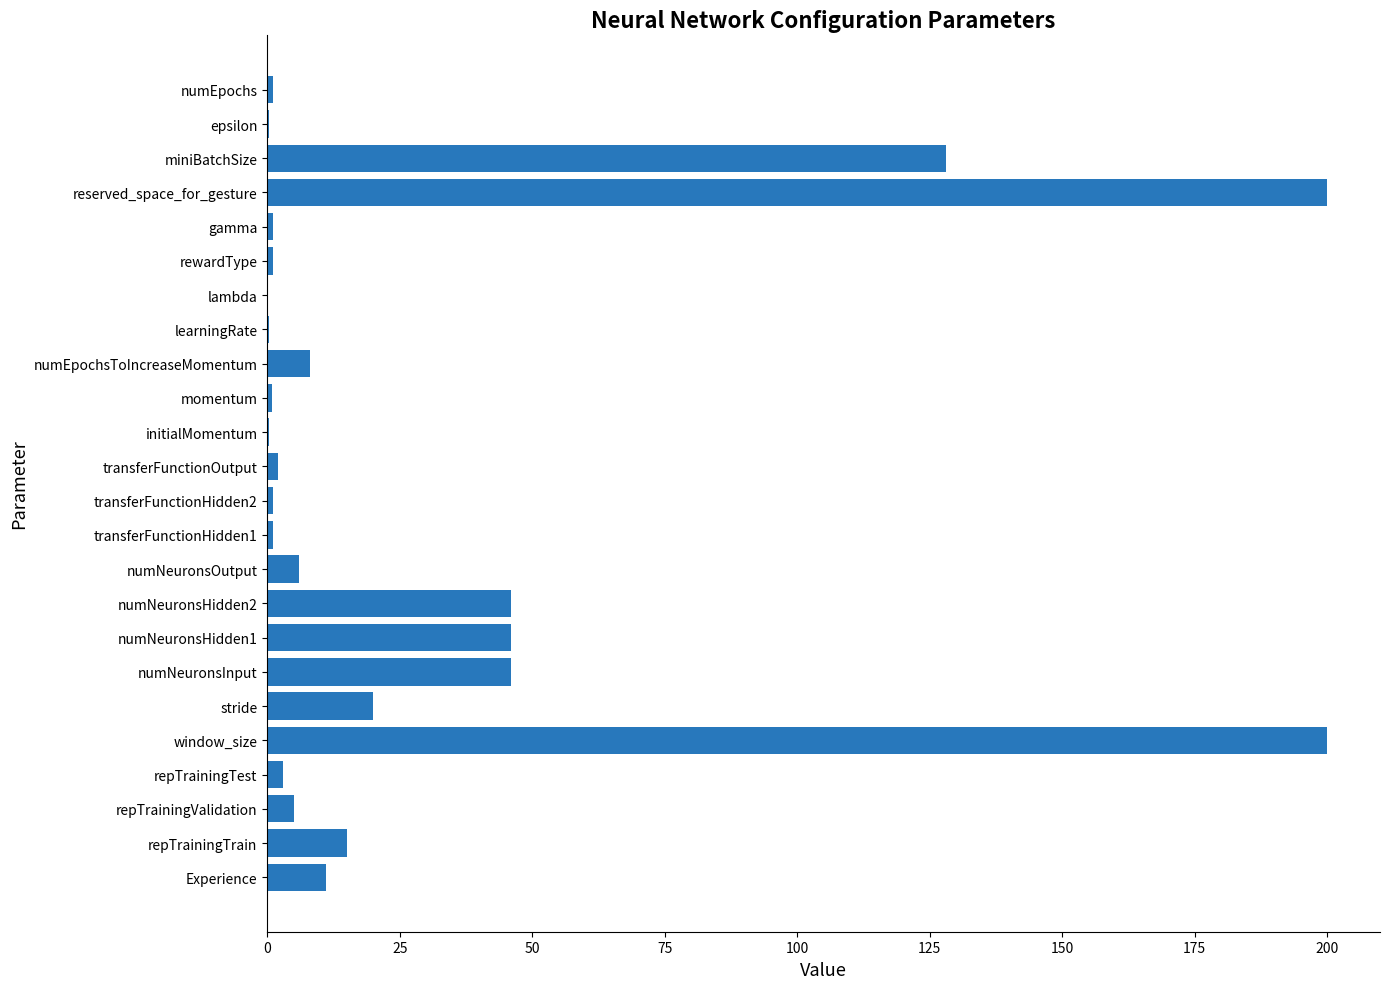

How many categories are shown in the chart?

24